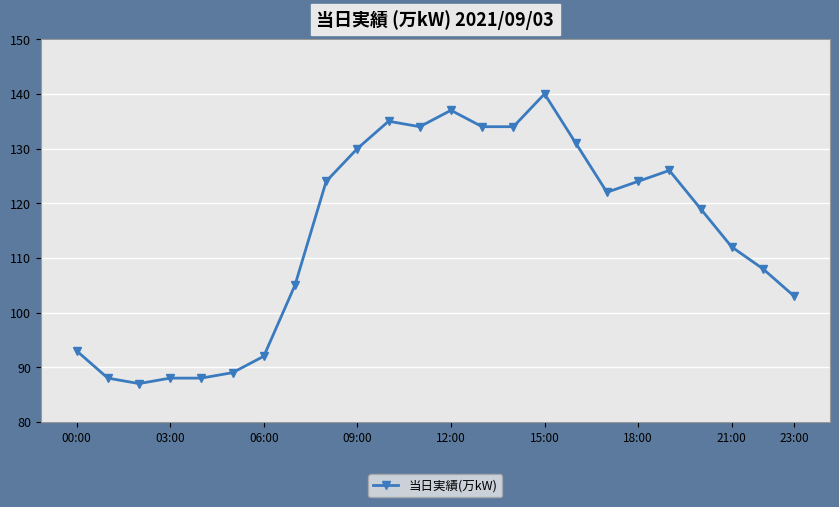

What is the value of the 1st point from the left?

93